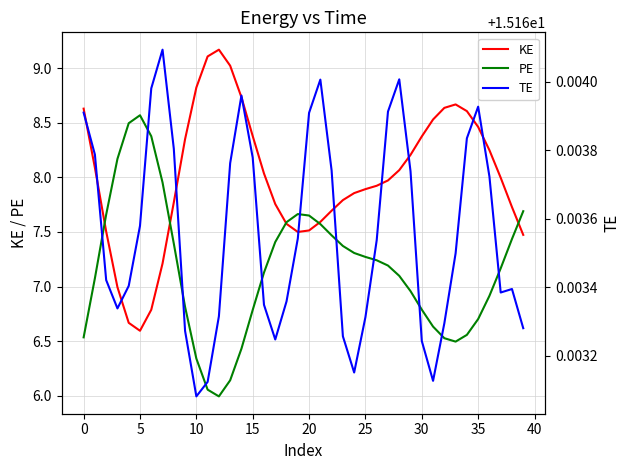

Where is PE nearest to the value 7?

29